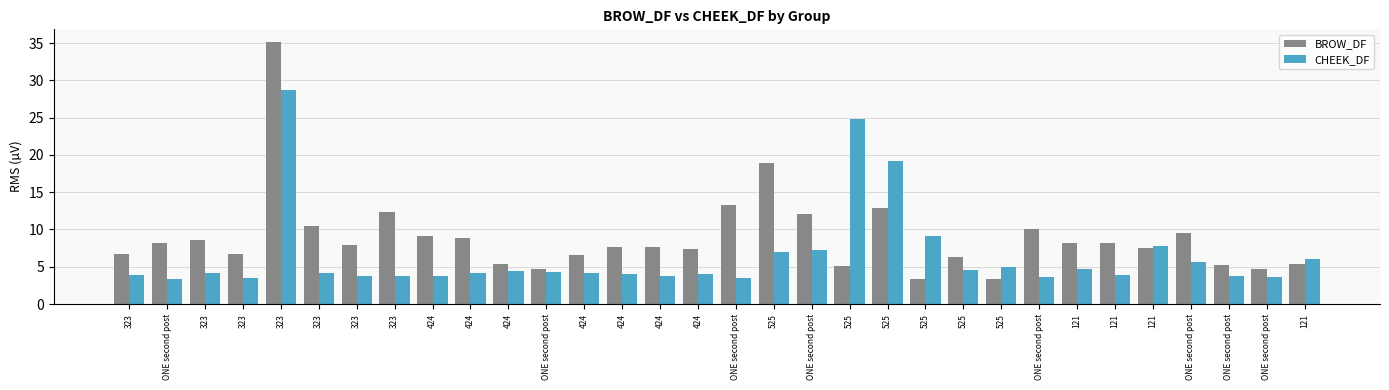

What are all the series names shown in the legend?

BROW_DF, CHEEK_DF